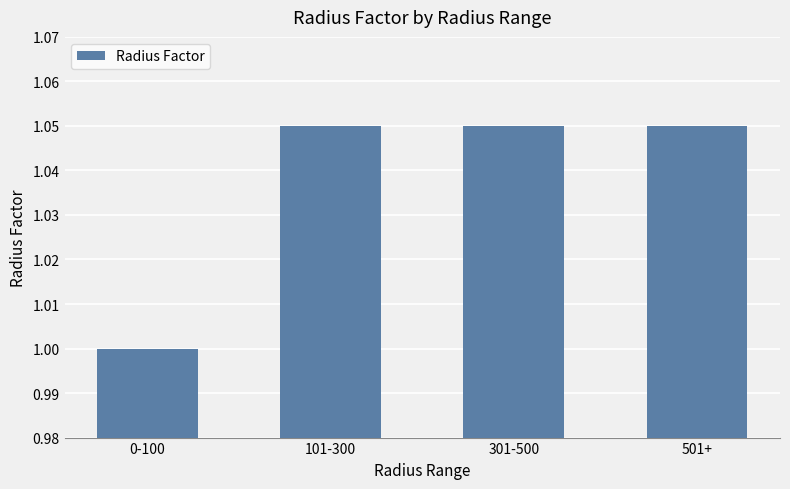

What is the smallest value displayed?

1.0